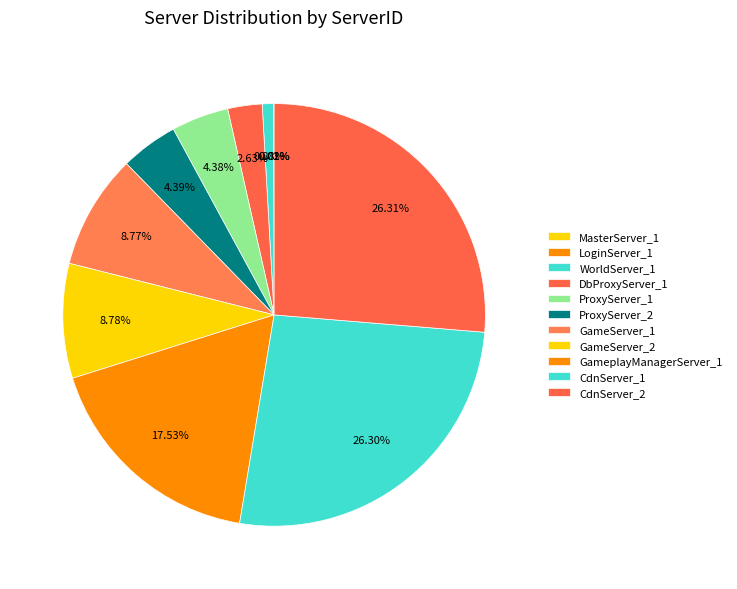

To the nearest percent, what is the average slice percentage?

9%